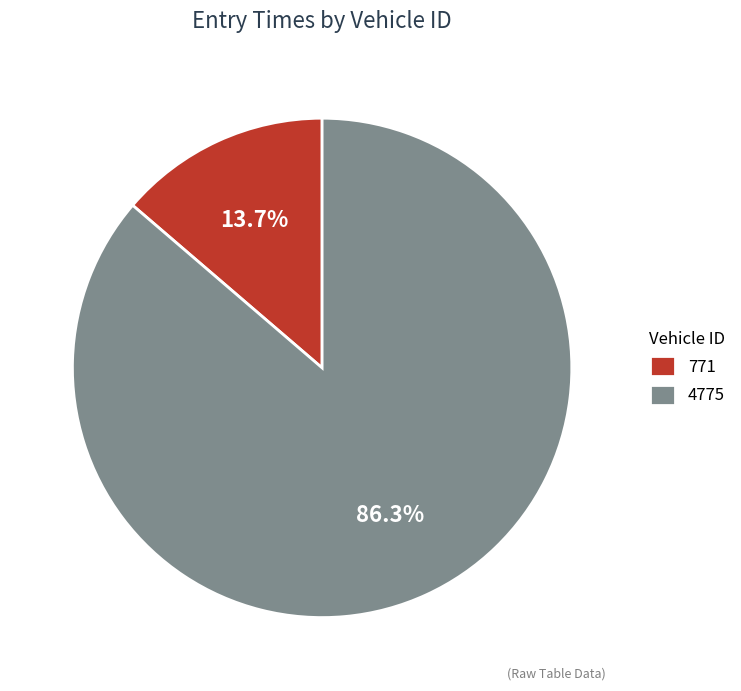

To the nearest percent, what is the combined percentage of 4775 and 771?

100%